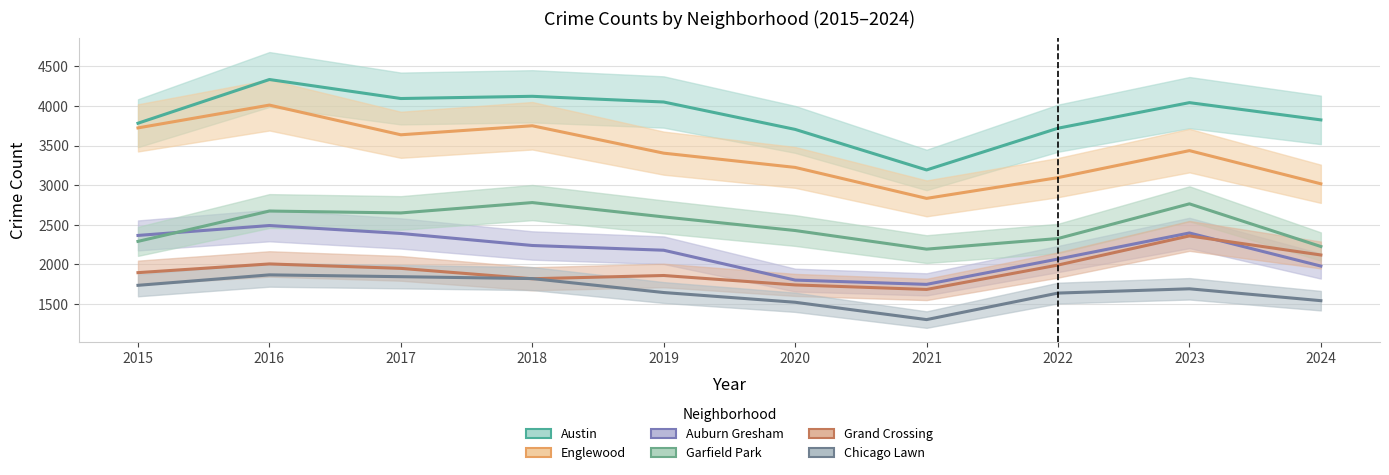

Reading right to left, transcribe all the data shown in this chart.

Austin: 3824	4042	3719	3192	3704	4050	4122	4094	4334	3782
Englewood: 3017	3436	3095	2833	3224	3404	3750	3636	4011	3723
Auburn Gresham: 1978	2396	2067	1747	1801	2178	2238	2390	2490	2365
Garfield Park: 2225	2764	2326	2192	2427	2599	2780	2649	2673	2290
Grand Crossing: 2118	2359	1991	1683	1740	1859	1818	1949	2005	1895
Chicago Lawn: 1541	1691	1637	1302	1521	1644	1820	1844	1867	1735